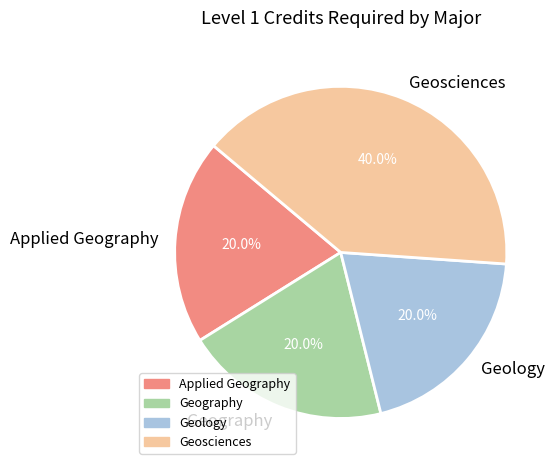

Between Geography and Geosciences, which is larger?

Geosciences